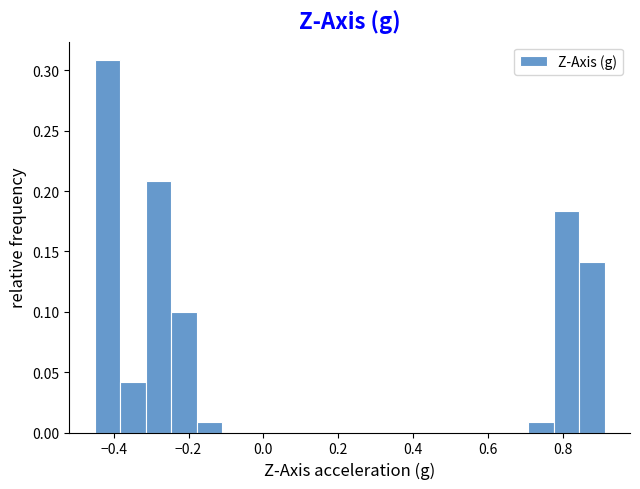

Read against the x-axis, roughly where is the centre of the tallest bar?

-0.42